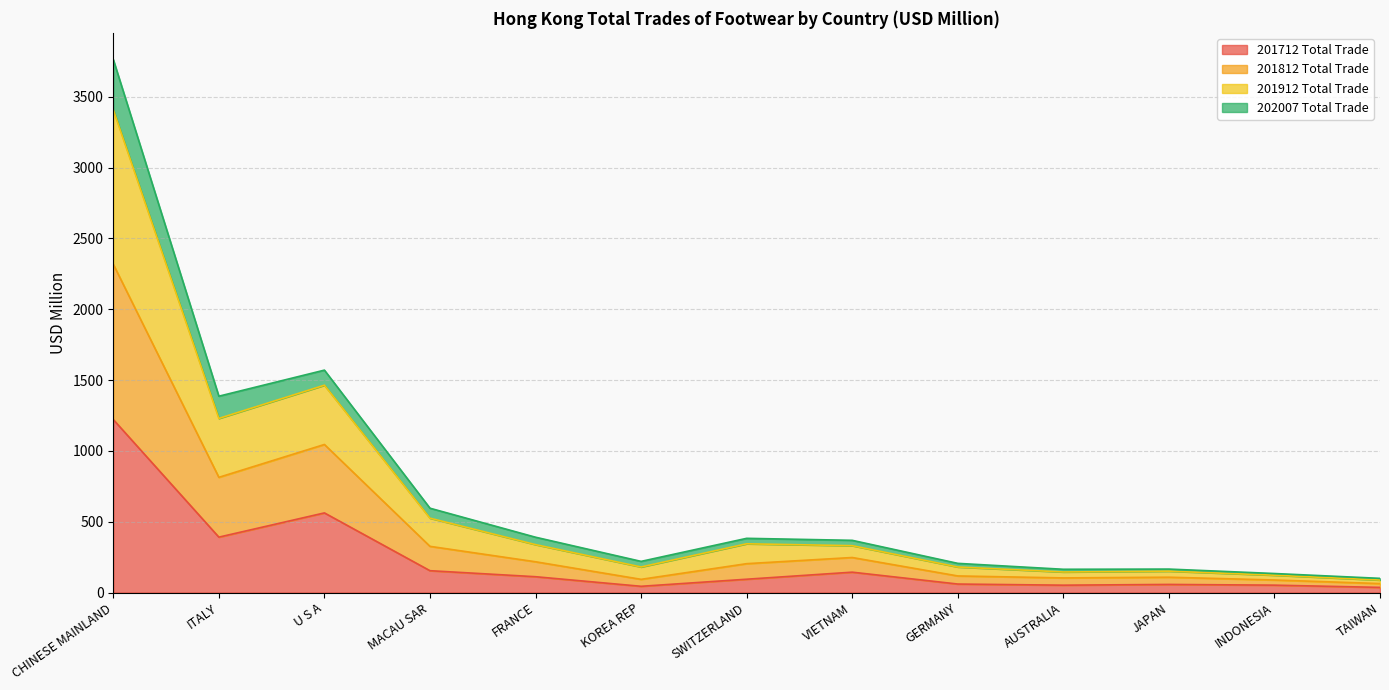

What is the difference between the maximum and minimum values in the 201712 Total Trade series?

1185.2